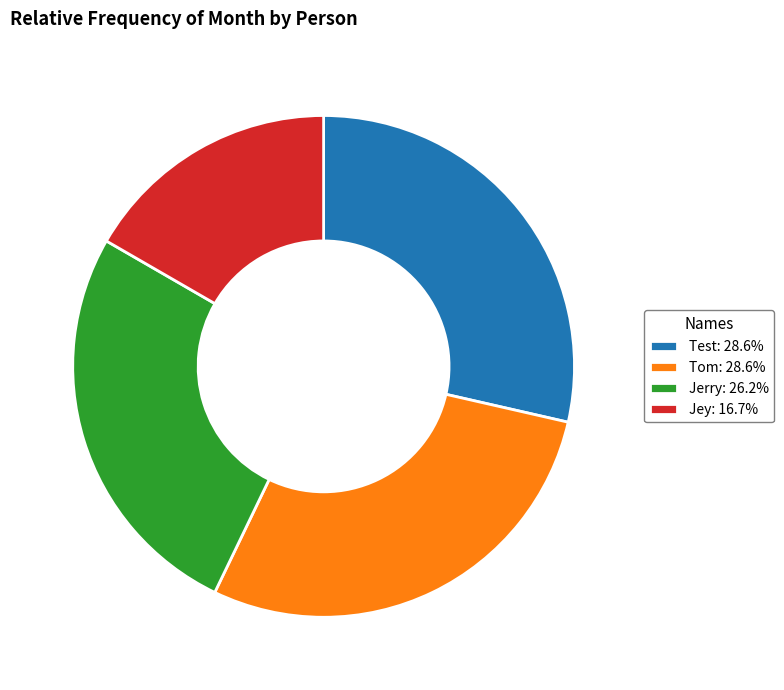

Does any single category account for the majority?

No